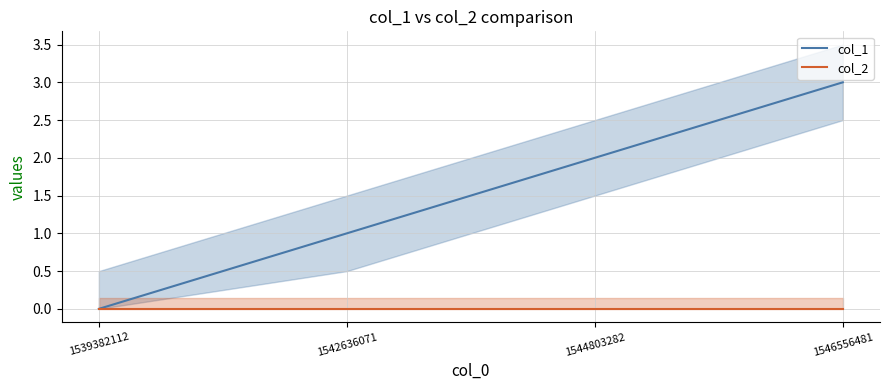

What is the total value across all series at 1546556481?

3